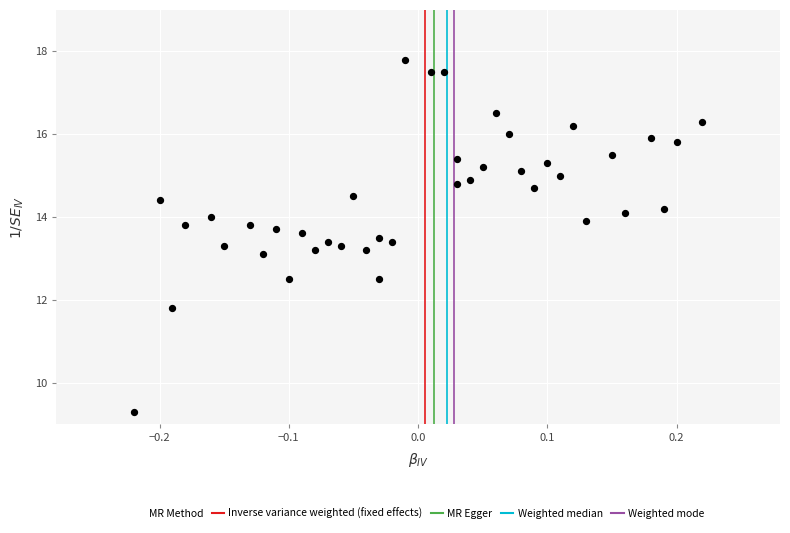

What is the range of Y values (max minus min)?

8.5